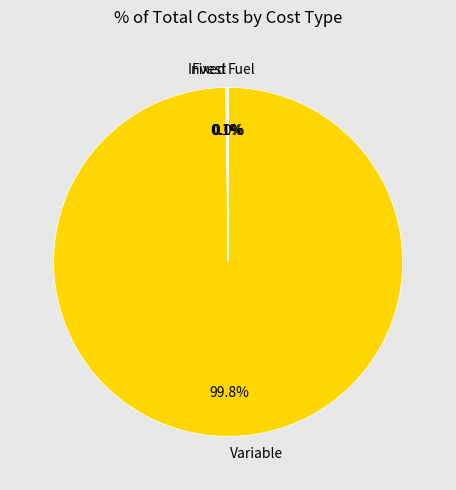

What percentage is NOT represented by Variable?

0.2%